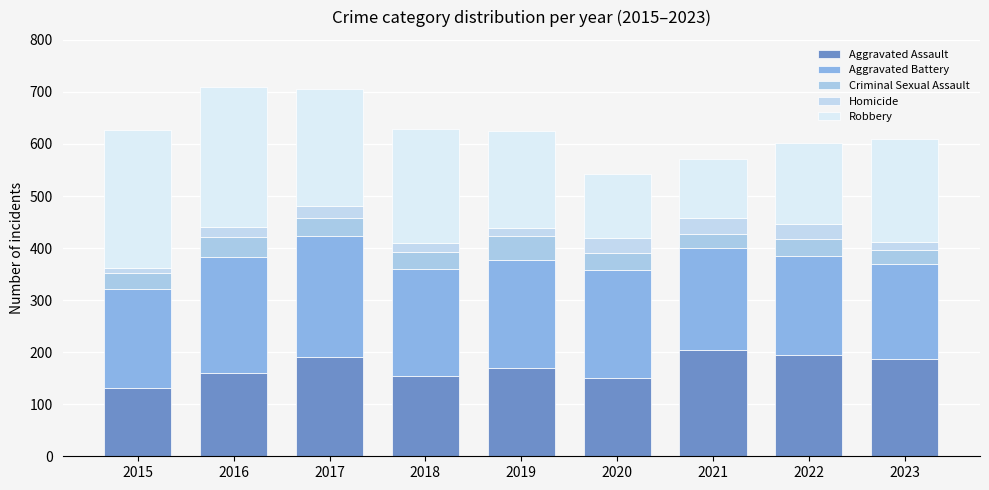

The value of Aggravated Assault at 2023 is 187. True or false?

True